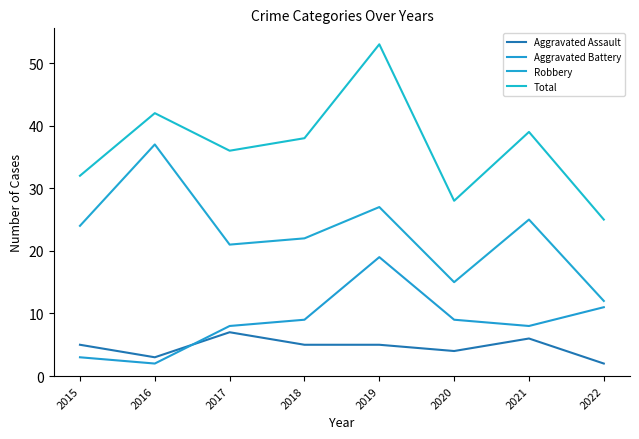

What is the average value of the Total series?

37